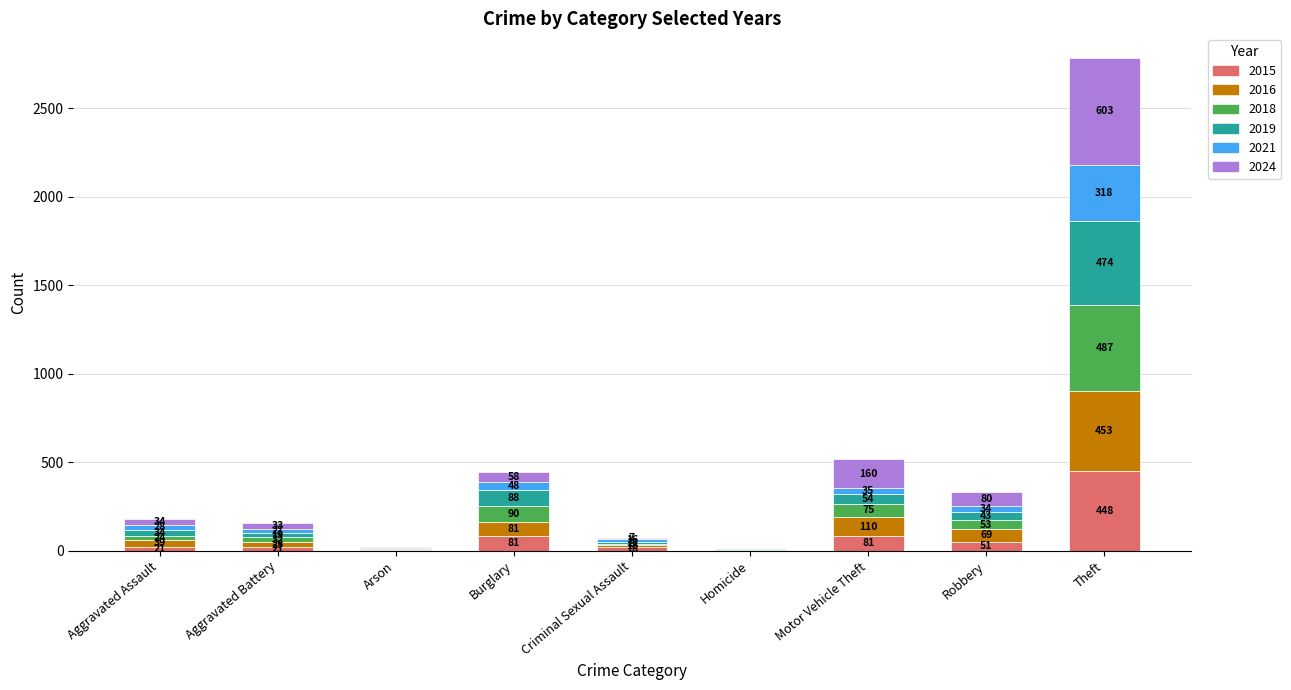

What is the sum of the 2015 values at Aggravated Battery and Aggravated Assault?

42